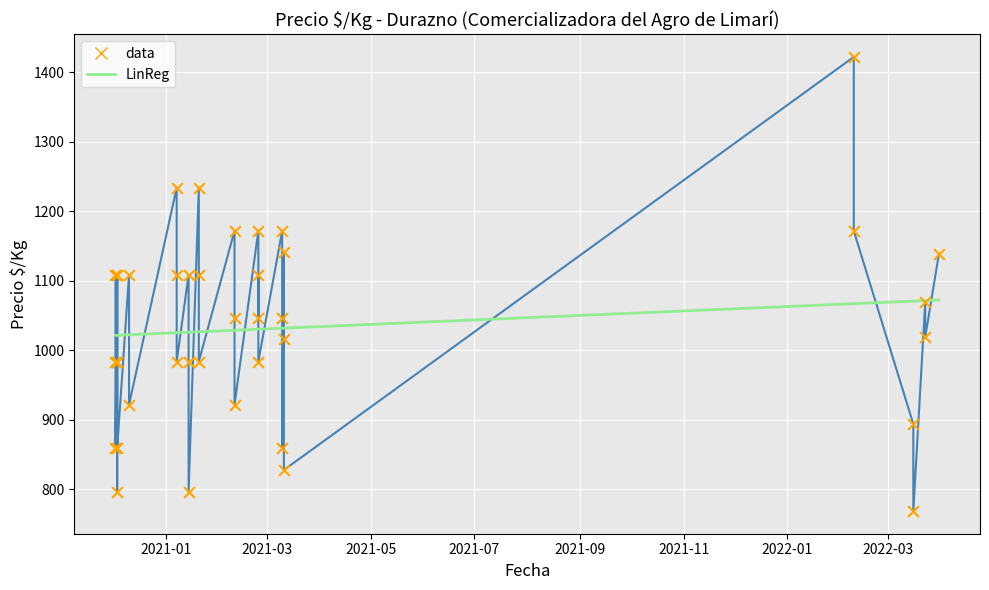

At how many categories does at least one series exceed 973?

40